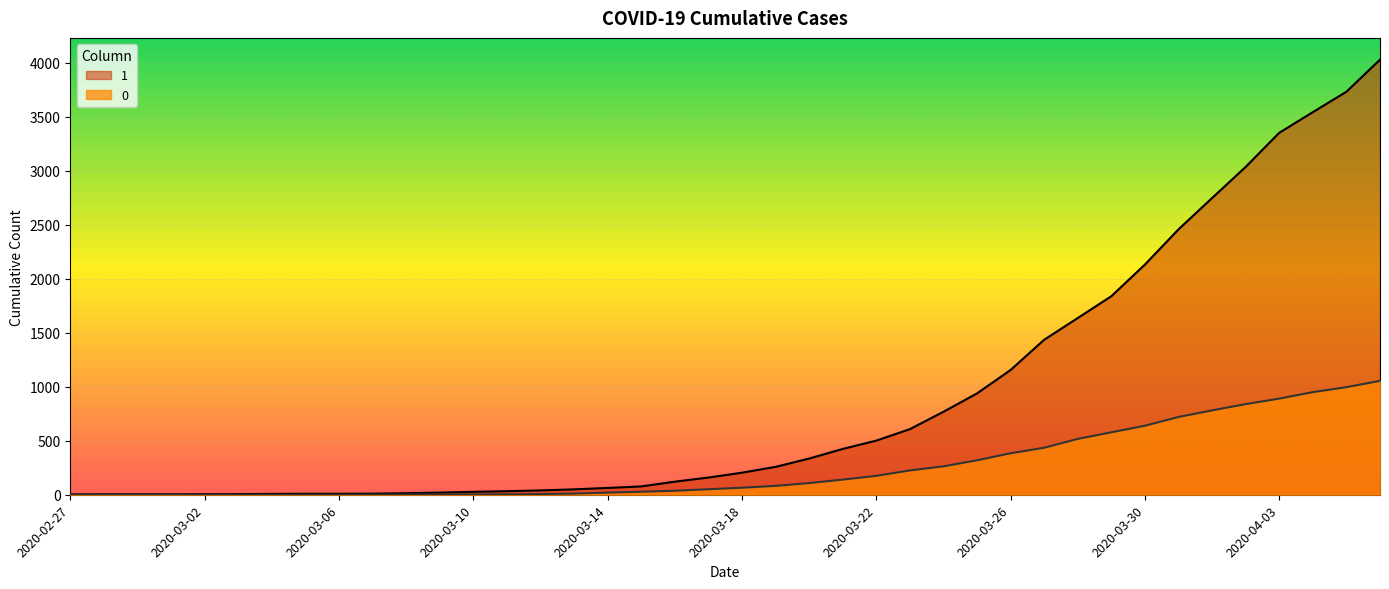

Which category has the highest value in the 0 series?

2020-04-06